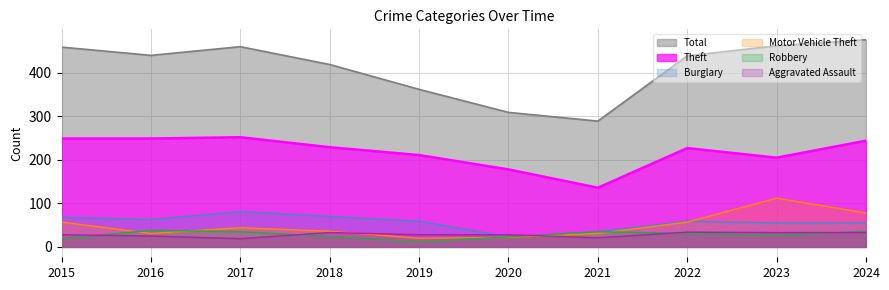

Which has a higher value, 2019 or 2024?

2024